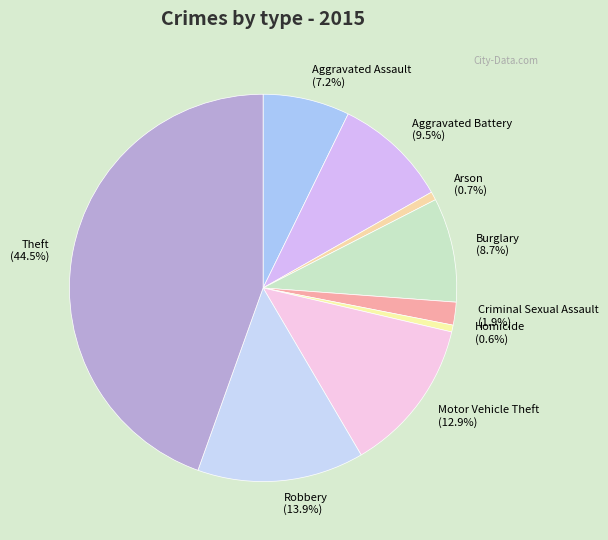

To the nearest percent, what is the difference between the Homicide and Aggravated Battery slice percentages?

9%